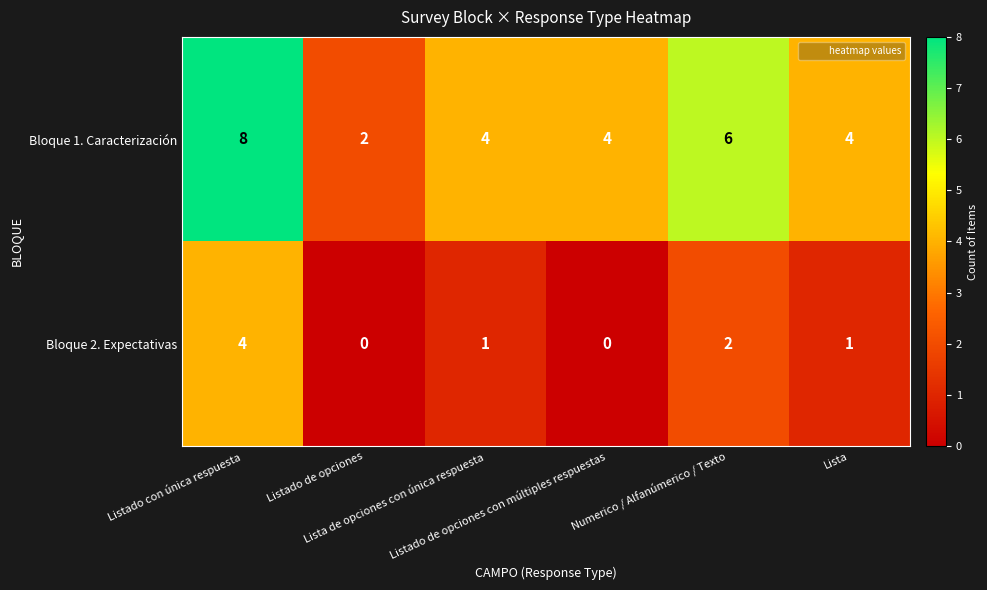

How many series are shown in this chart?

2